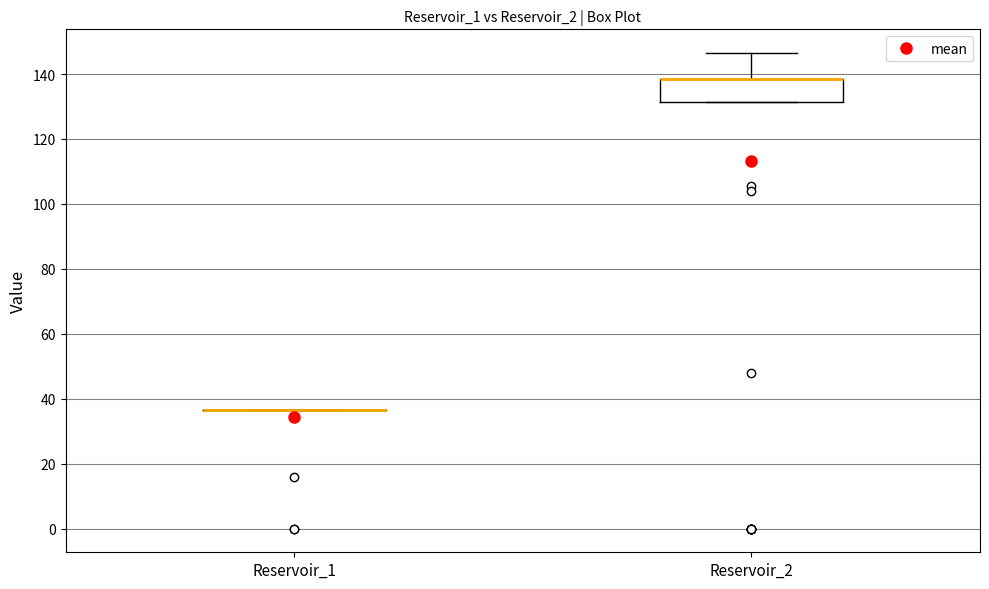

Where does the upper whisker of the box for Reservoir_2 end on the y-axis? The values are not printed on the chart, so give them approximately, as read against the axis.

146